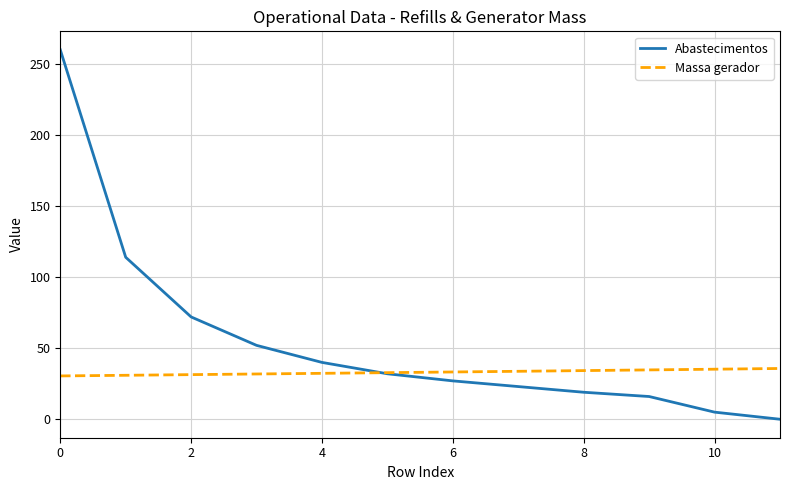

How many lines are shown in the chart?

2